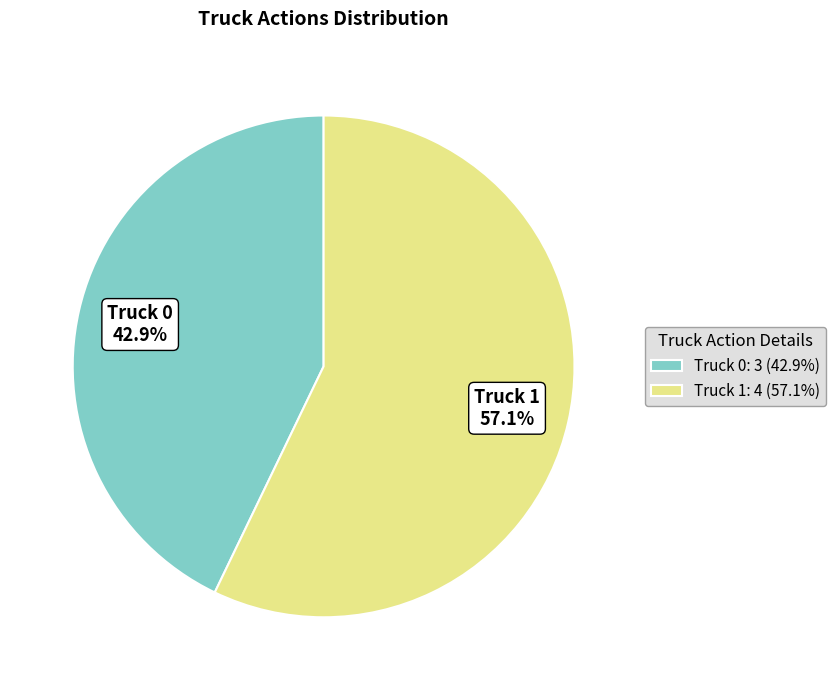

Which category accounts for the majority?

Truck 1